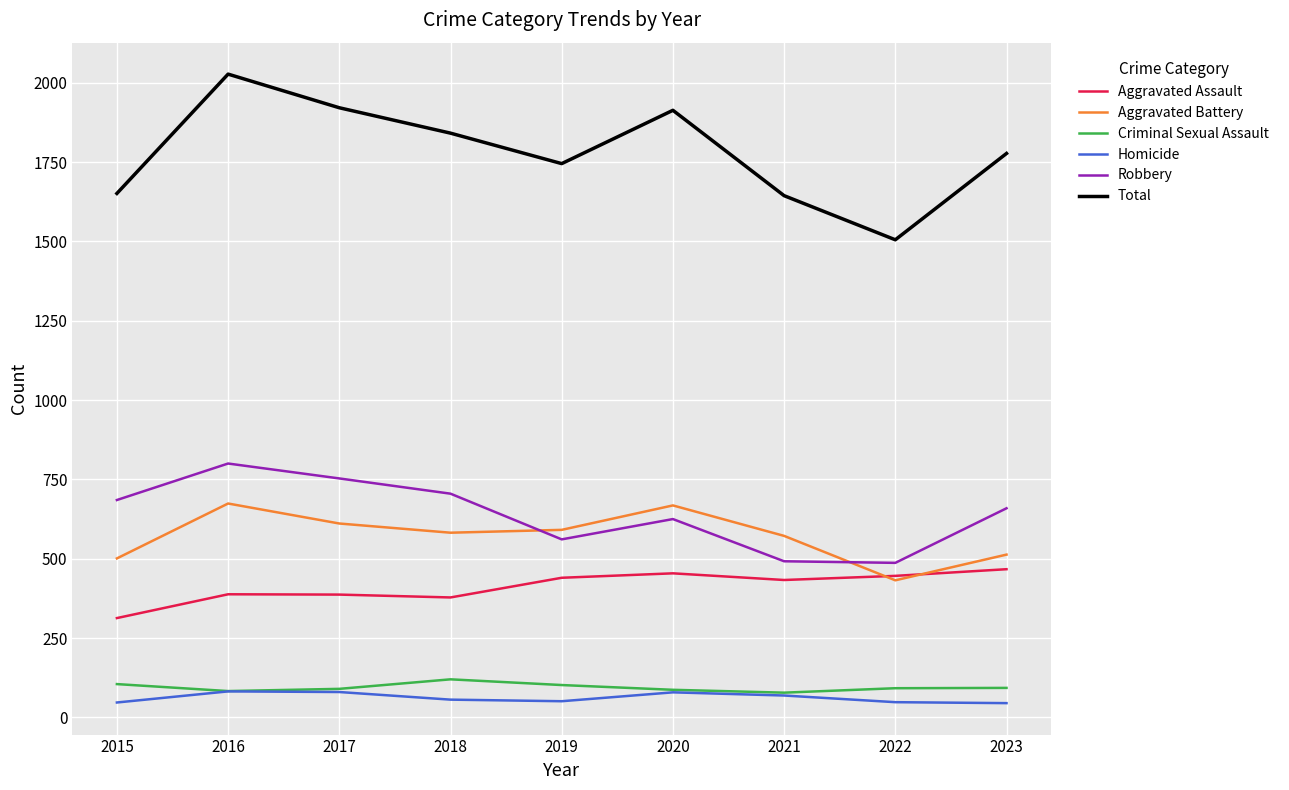

Which series has the largest total across all categories?

Total